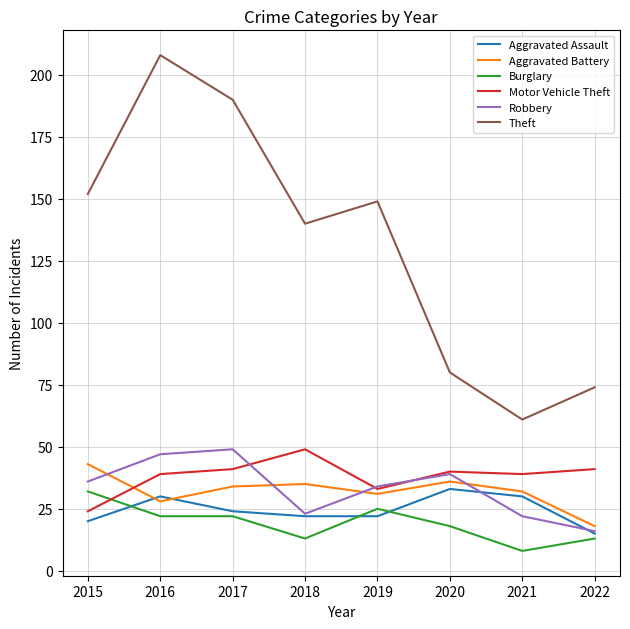

At which label does Theft first exceed 149?

2015